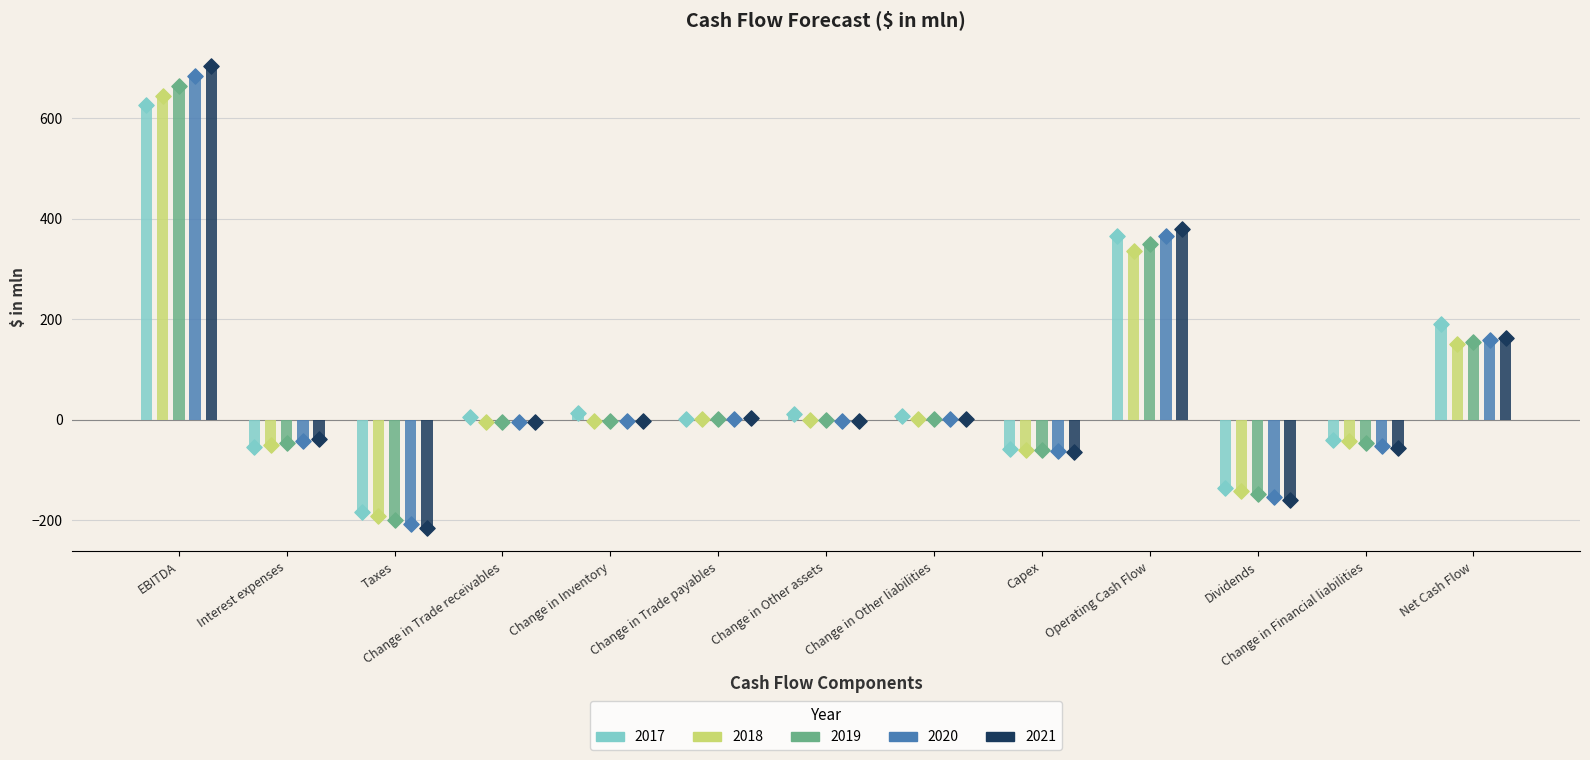

Which series has the largest total across all categories?

2017